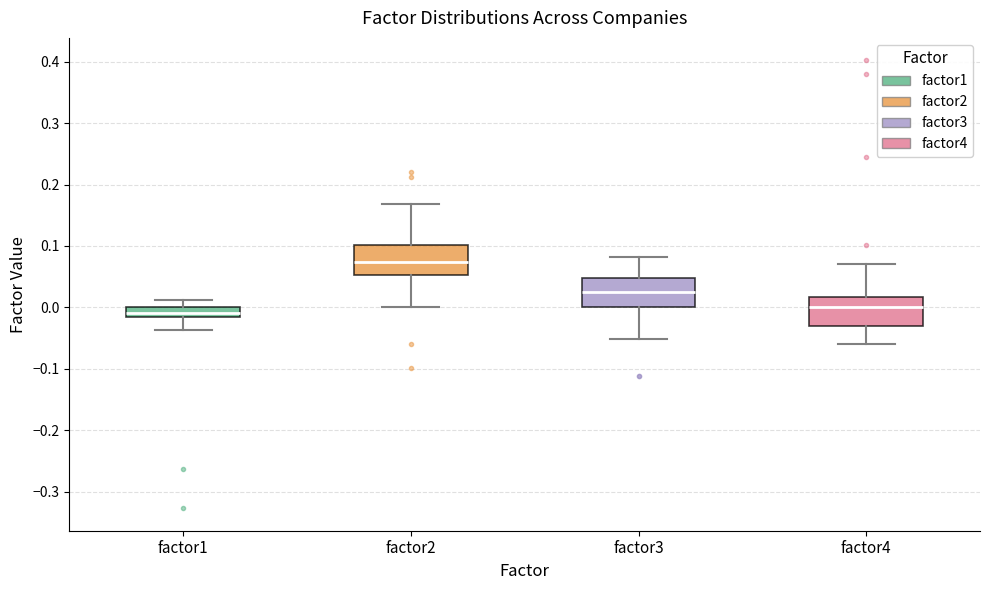

Where does the lower whisker of the box for factor4 end on the y-axis? The values are not printed on the chart, so give them approximately, as read against the axis.

-0.06